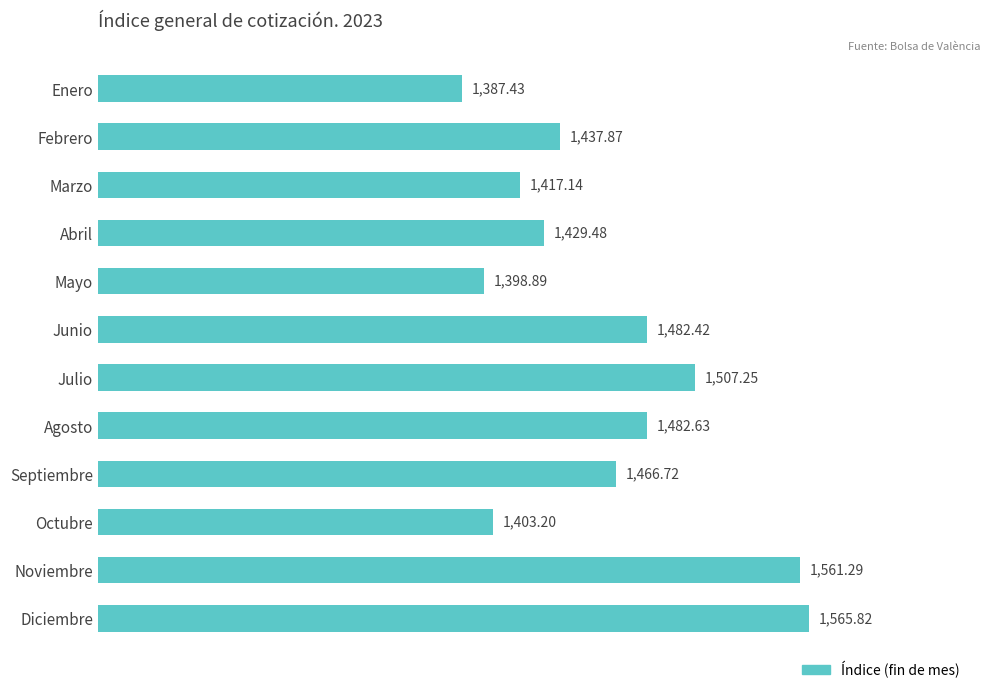

How many bars are there in total?

12